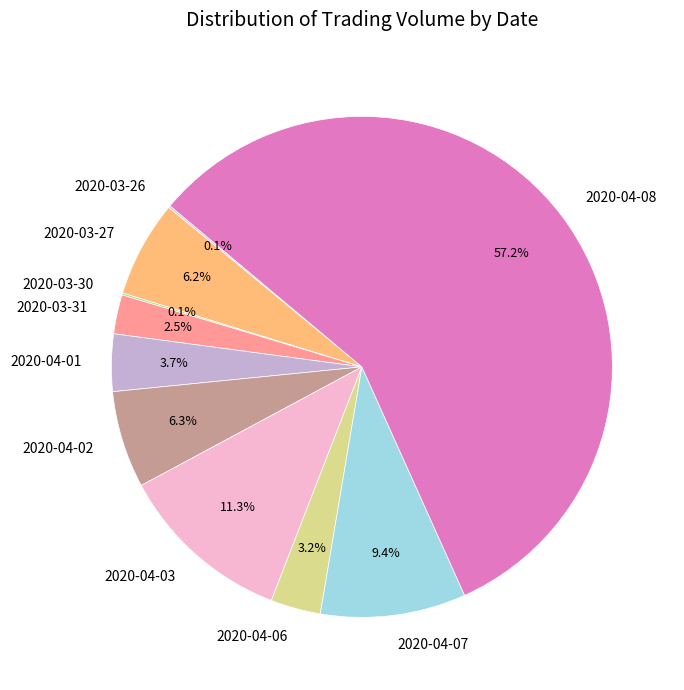

What is the ratio of the value at 2020-04-01 to the value at 2020-04-02?

0.6